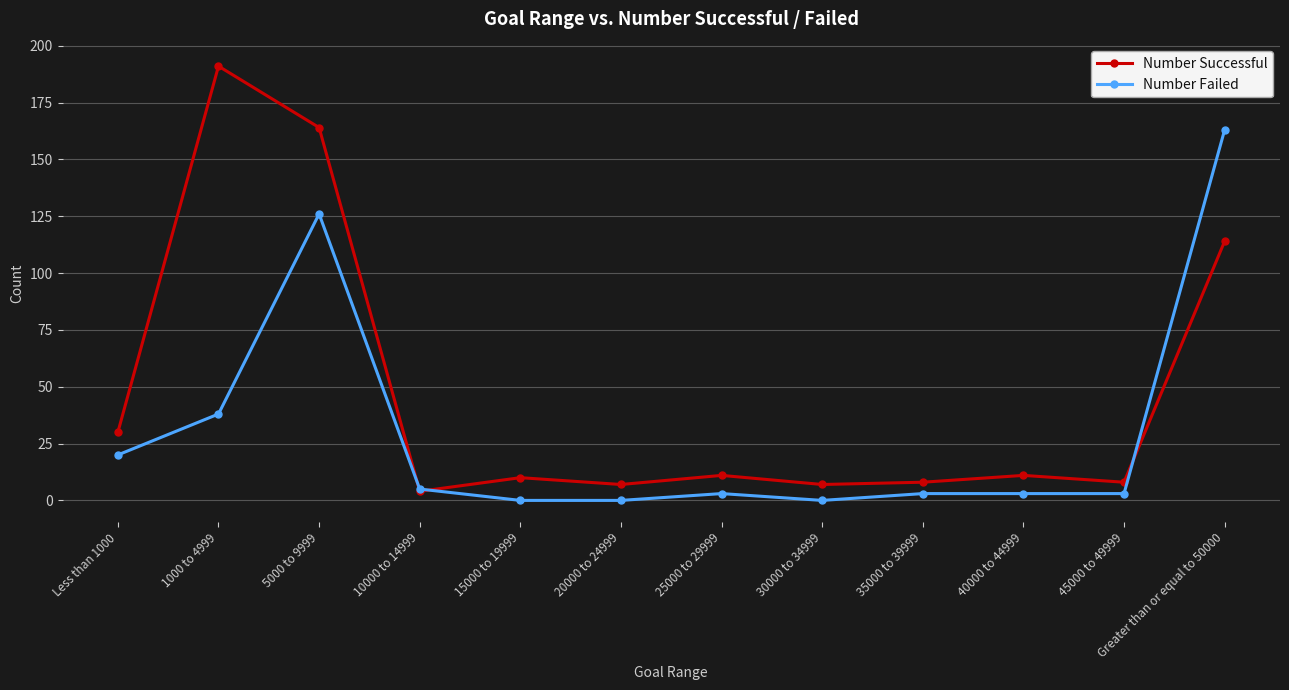

What is the label of the 6th point from the right?

25000 to 29999